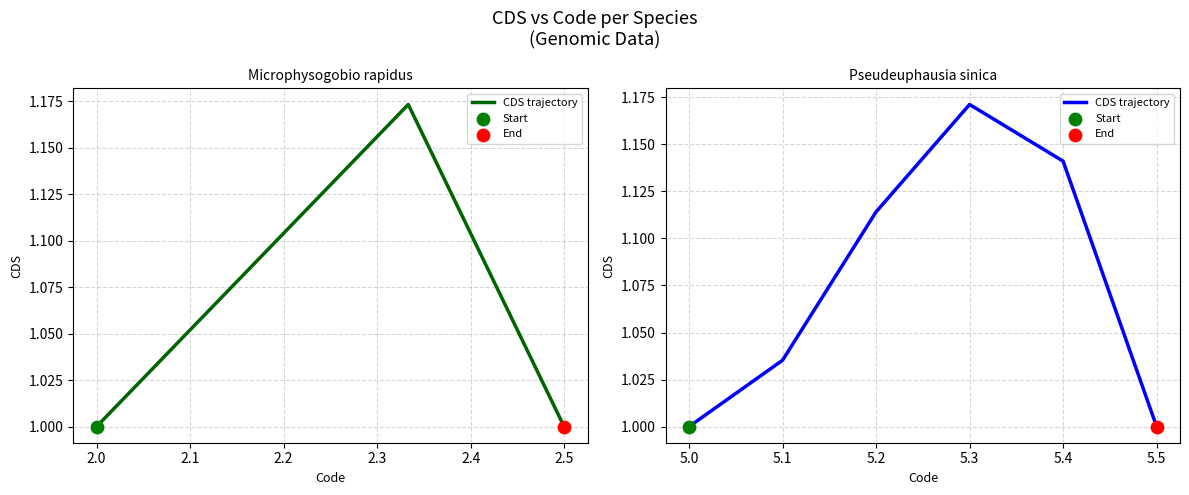

Approximately how many times larger is the value at 2.2 compared to 2.4?

1.2